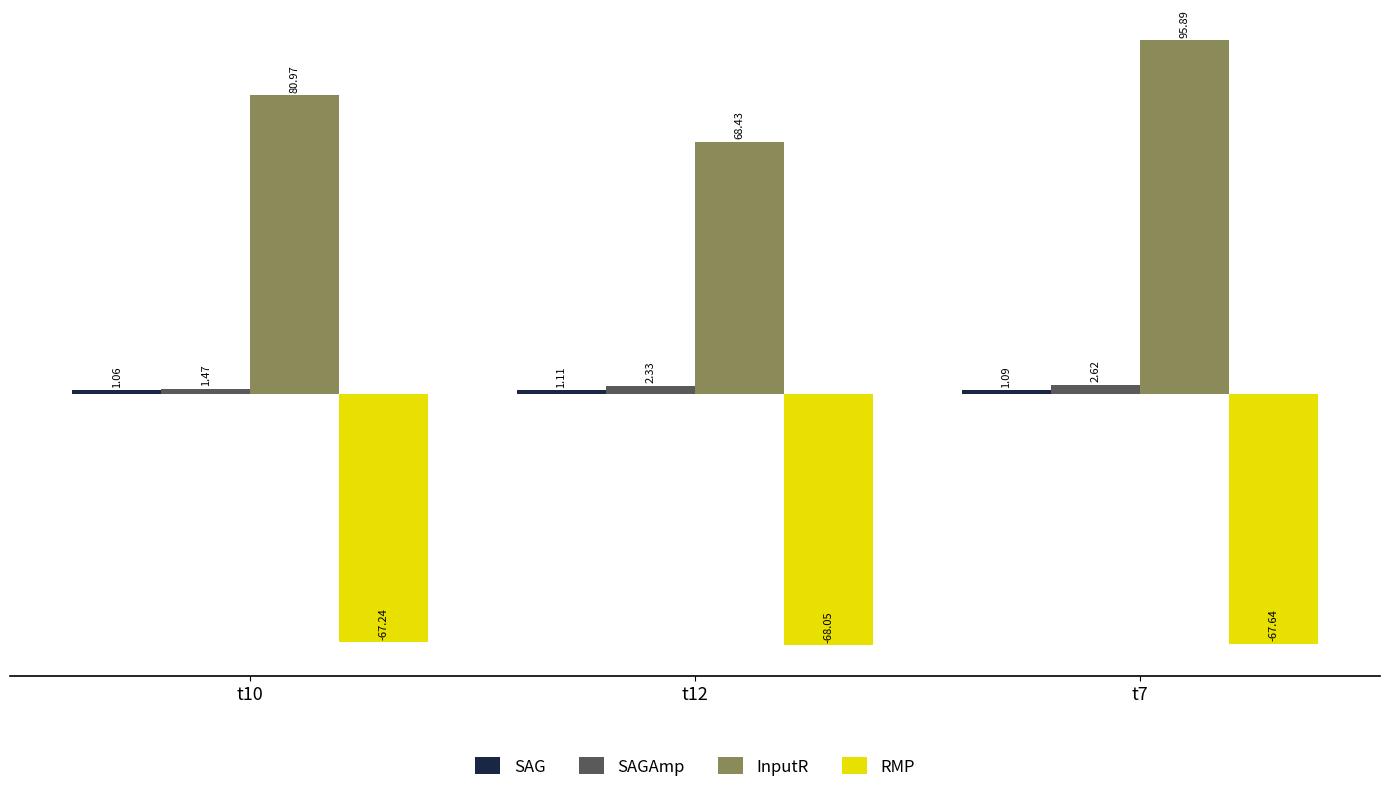

What is the average value of the InputR series?

81.8